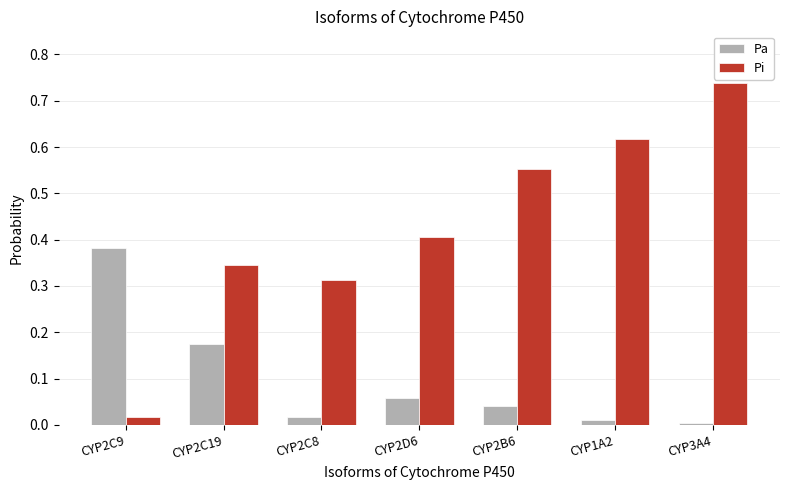

What is the sum of all Pi values?

3.0